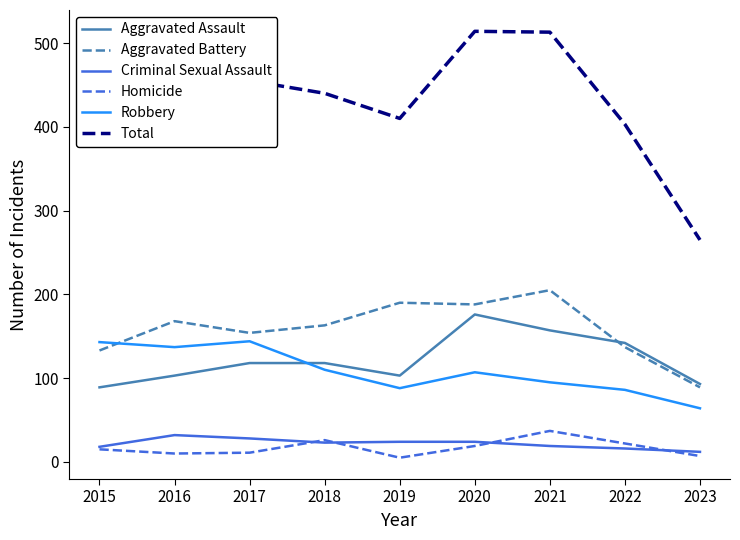

In Robbery, how many points are lower than both neighbors (excluding endpoints)?

2